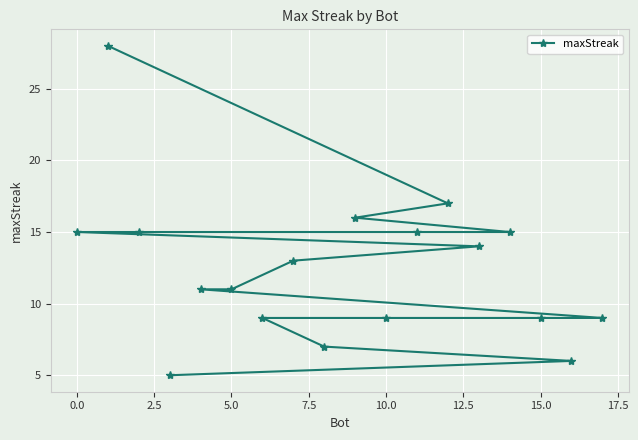

How many categories are shown in the chart?

18